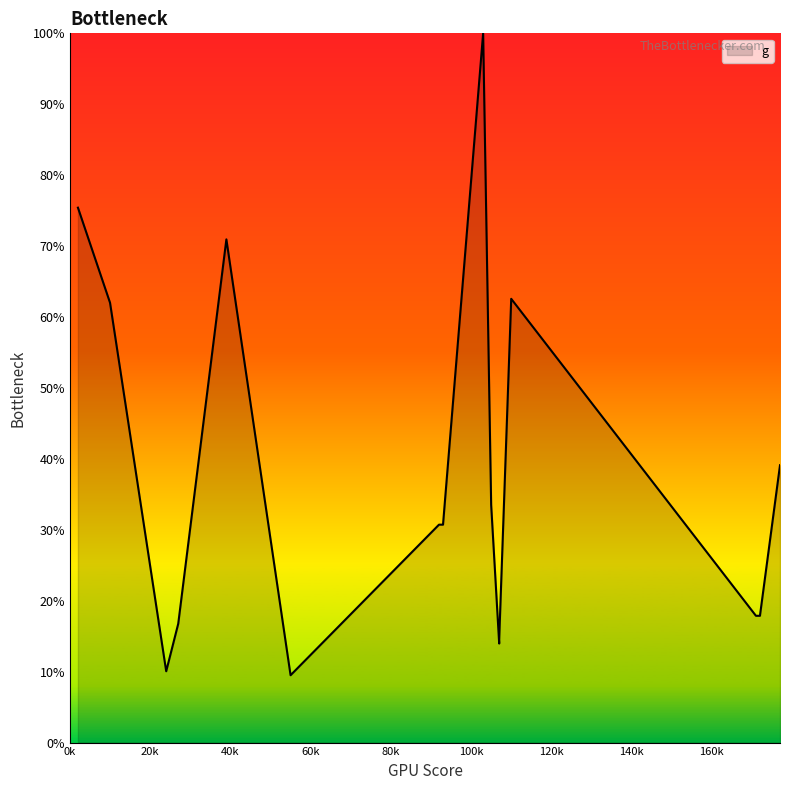

Reading left to right, list all the values displayed in this chart.

2=75.4	10=62.0	24=10.1	27=16.8	39=70.9	55=9.5	92=30.7	93=30.7	103=100.0	105=33.5	107=14.0	107=14.5	110=62.6	171=17.9	172=17.9	177=39.1